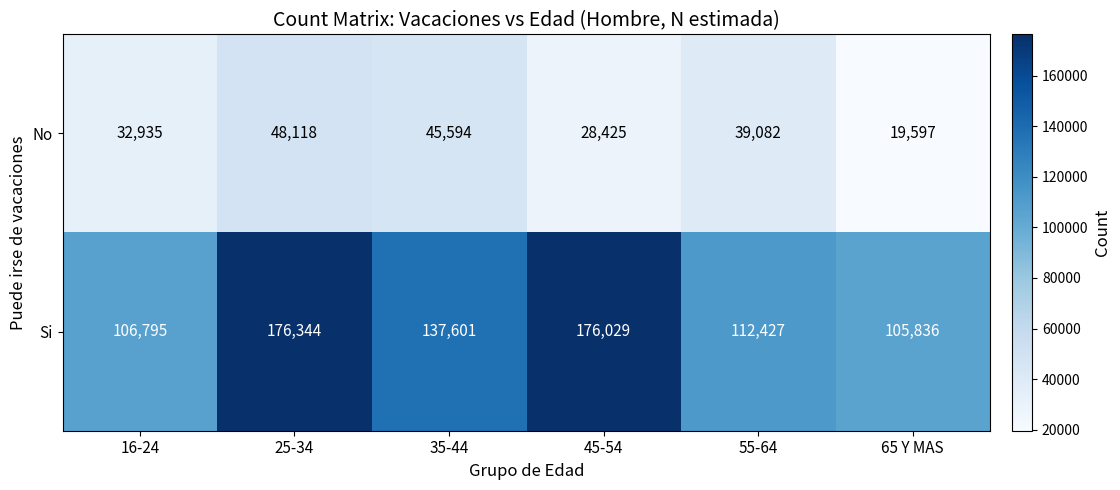

At how many categories does at least one series exceed 173940?

2